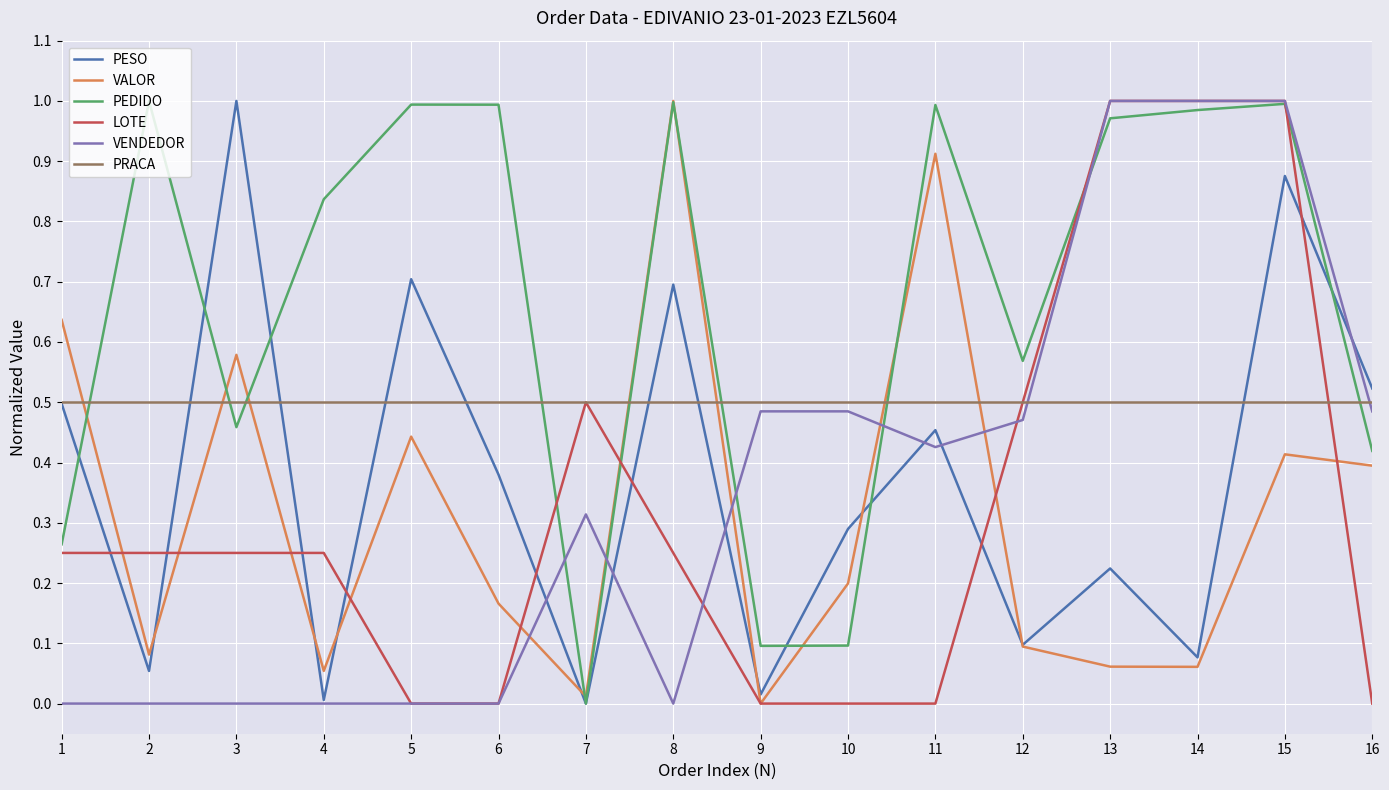

The value of LOTE at 9 is 0.0. True or false?

True